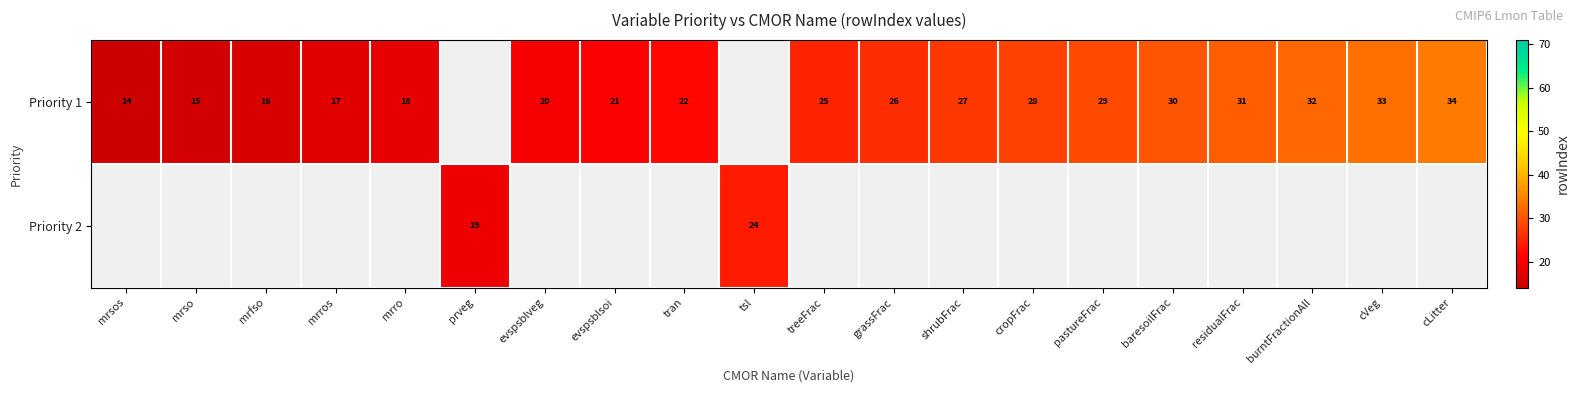

The value of Priority 1 at mrso is 15. True or false?

True